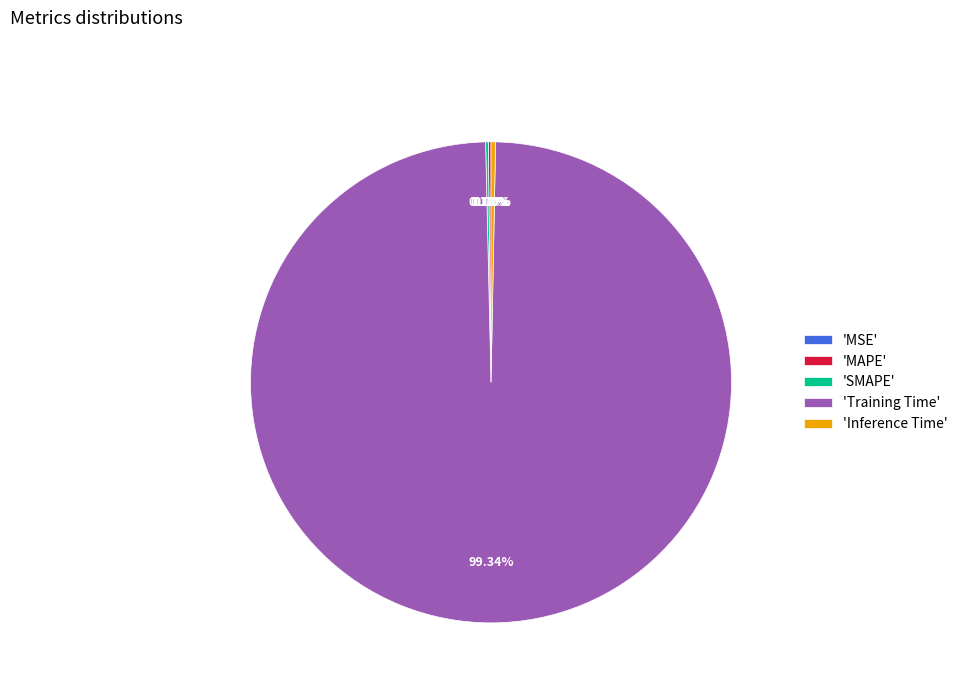

Which slice is the largest?

'Training Time'